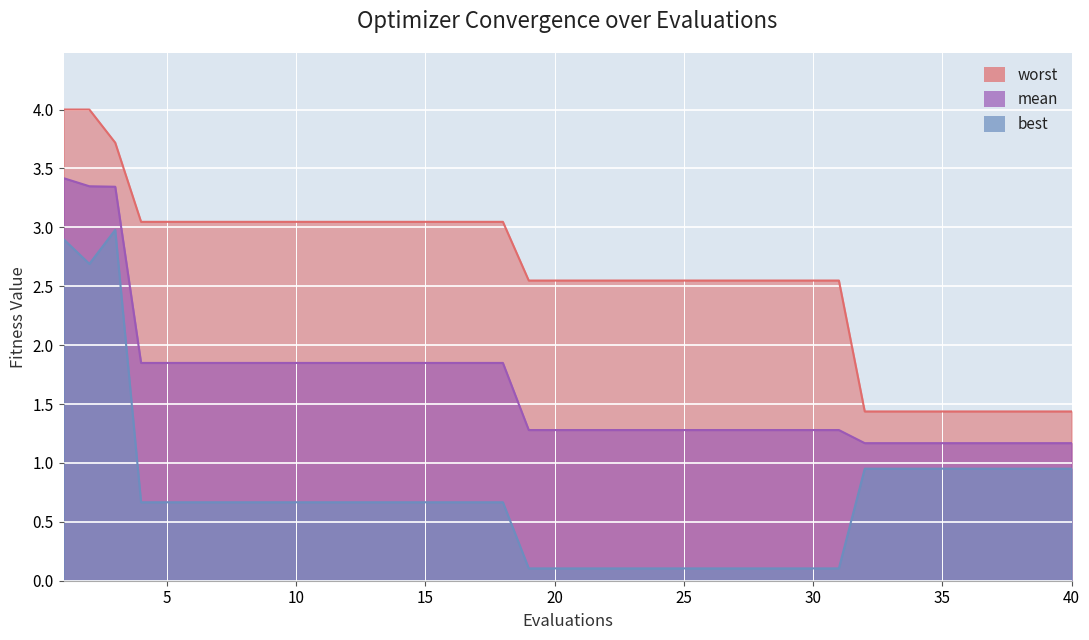

How many categories are shown in the chart?

40